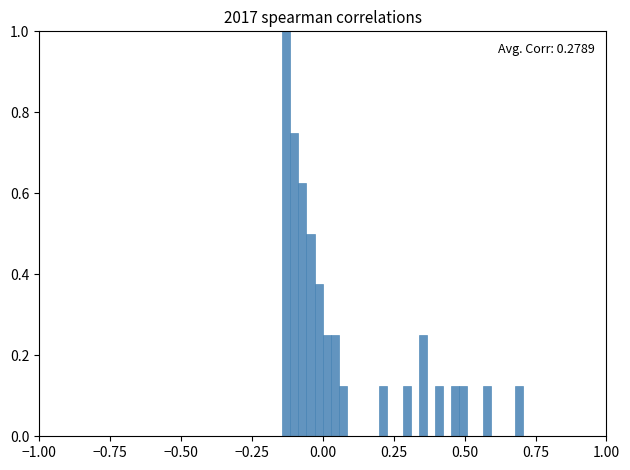

Read against the x-axis, roughly where is the centre of the tallest bar?

-0.15